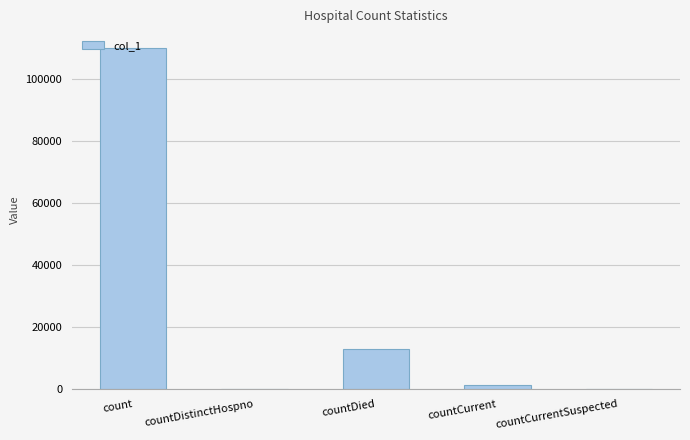

Reading left to right, what are all the values shown in this chart?

110072	0	12945	1257	0